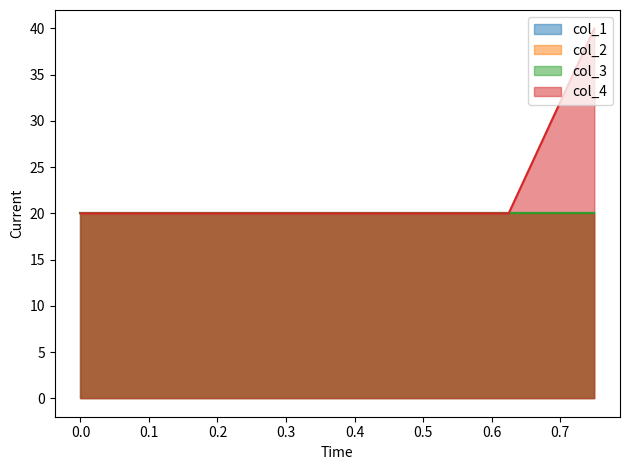

True or false: col_4_line has a value of 9 at 0.0.

False